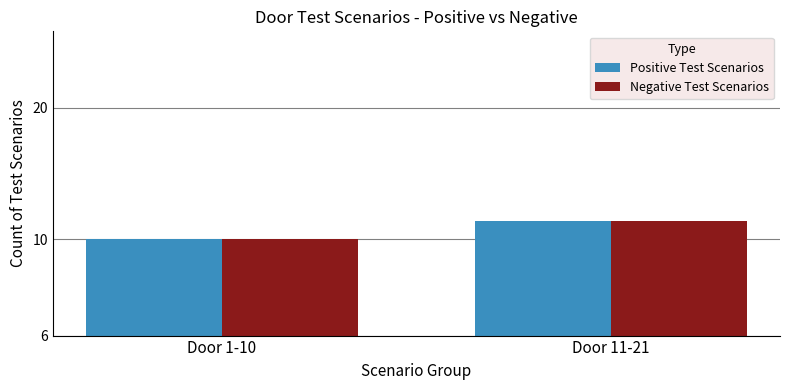

What is the value of the Negative Test Scenarios bar at the 1st from the left?

10